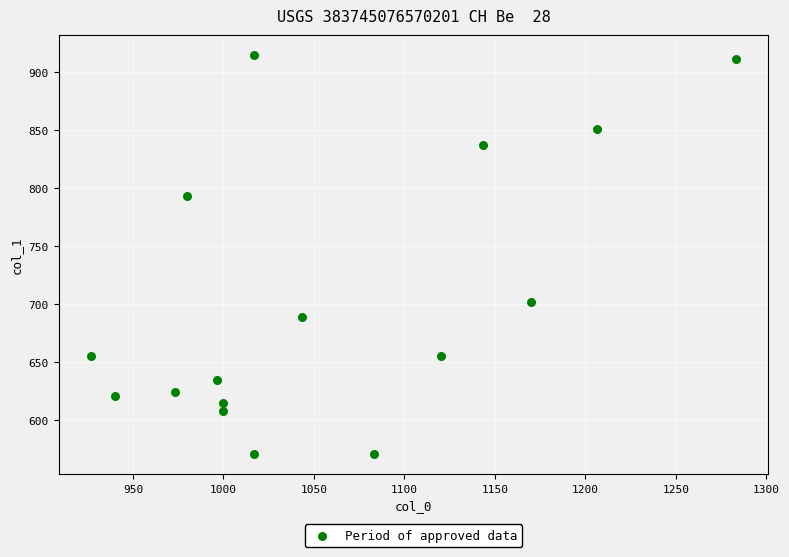

What Y value in the scatter plot is closest to 742?

702.0